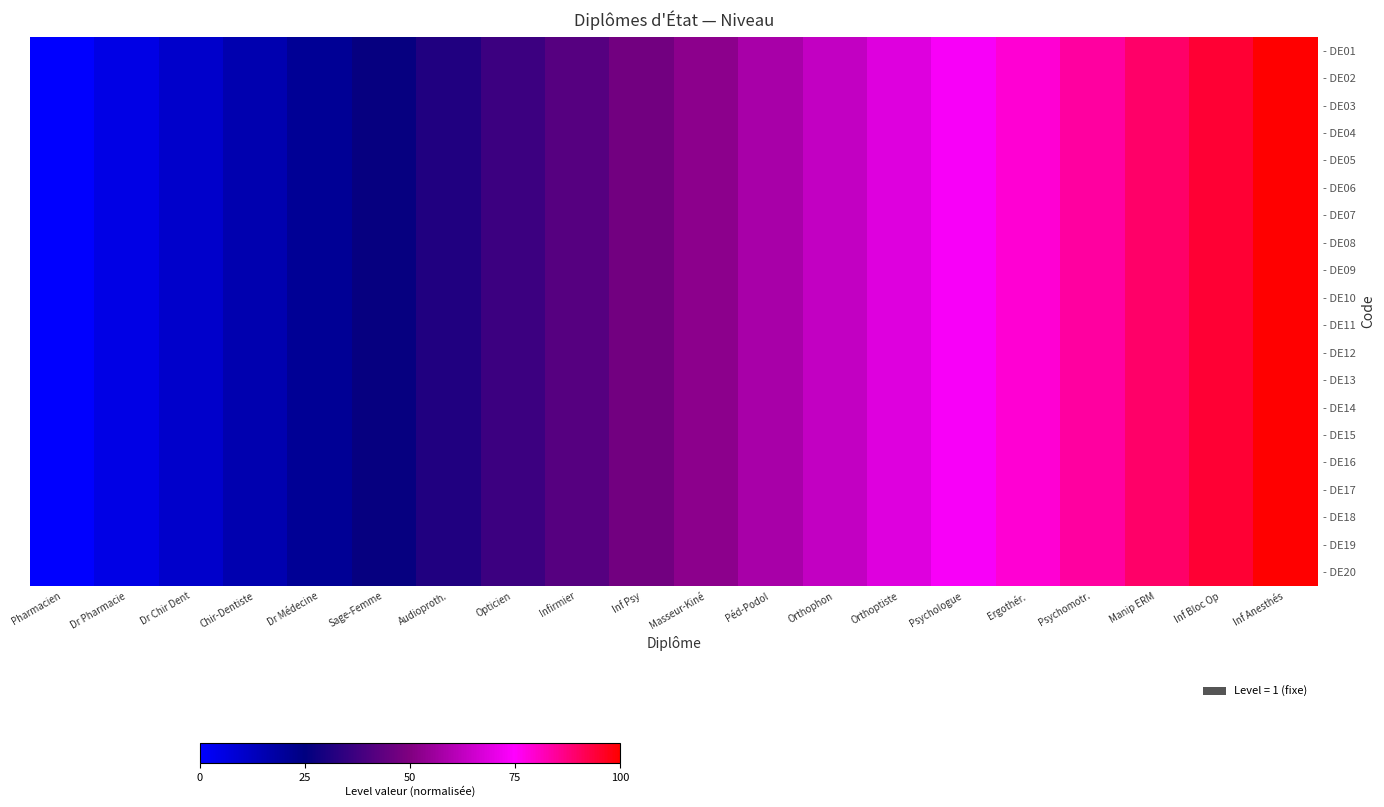

Reading right to left, what are all the values shown in this chart?

- DE01: Inf Anesthés=100.0	Inf Bloc Op=94.7	Manip ERM=89.5	Psychomotr.=84.2	Ergothér.=78.9	Psychologue=73.7	Orthoptiste=68.4	Orthophon=63.2	Péd-Podol=57.9	Masseur-Kiné=52.6	Inf Psy=47.4	Infirmier=42.1	Opticien=36.8	Audioproth.=31.6	Sage-Femme=26.3	Dr Médecine=21.1	Chir-Dentiste=15.8	Dr Chir Dent=10.5	Dr Pharmacie=5.3	Pharmacien=0.0
- DE02: Inf Anesthés=100.0	Inf Bloc Op=94.7	Manip ERM=89.5	Psychomotr.=84.2	Ergothér.=78.9	Psychologue=73.7	Orthoptiste=68.4	Orthophon=63.2	Péd-Podol=57.9	Masseur-Kiné=52.6	Inf Psy=47.4	Infirmier=42.1	Opticien=36.8	Audioproth.=31.6	Sage-Femme=26.3	Dr Médecine=21.1	Chir-Dentiste=15.8	Dr Chir Dent=10.5	Dr Pharmacie=5.3	Pharmacien=0.0
- DE03: Inf Anesthés=100.0	Inf Bloc Op=94.7	Manip ERM=89.5	Psychomotr.=84.2	Ergothér.=78.9	Psychologue=73.7	Orthoptiste=68.4	Orthophon=63.2	Péd-Podol=57.9	Masseur-Kiné=52.6	Inf Psy=47.4	Infirmier=42.1	Opticien=36.8	Audioproth.=31.6	Sage-Femme=26.3	Dr Médecine=21.1	Chir-Dentiste=15.8	Dr Chir Dent=10.5	Dr Pharmacie=5.3	Pharmacien=0.0
- DE04: Inf Anesthés=100.0	Inf Bloc Op=94.7	Manip ERM=89.5	Psychomotr.=84.2	Ergothér.=78.9	Psychologue=73.7	Orthoptiste=68.4	Orthophon=63.2	Péd-Podol=57.9	Masseur-Kiné=52.6	Inf Psy=47.4	Infirmier=42.1	Opticien=36.8	Audioproth.=31.6	Sage-Femme=26.3	Dr Médecine=21.1	Chir-Dentiste=15.8	Dr Chir Dent=10.5	Dr Pharmacie=5.3	Pharmacien=0.0
- DE05: Inf Anesthés=100.0	Inf Bloc Op=94.7	Manip ERM=89.5	Psychomotr.=84.2	Ergothér.=78.9	Psychologue=73.7	Orthoptiste=68.4	Orthophon=63.2	Péd-Podol=57.9	Masseur-Kiné=52.6	Inf Psy=47.4	Infirmier=42.1	Opticien=36.8	Audioproth.=31.6	Sage-Femme=26.3	Dr Médecine=21.1	Chir-Dentiste=15.8	Dr Chir Dent=10.5	Dr Pharmacie=5.3	Pharmacien=0.0
- DE06: Inf Anesthés=100.0	Inf Bloc Op=94.7	Manip ERM=89.5	Psychomotr.=84.2	Ergothér.=78.9	Psychologue=73.7	Orthoptiste=68.4	Orthophon=63.2	Péd-Podol=57.9	Masseur-Kiné=52.6	Inf Psy=47.4	Infirmier=42.1	Opticien=36.8	Audioproth.=31.6	Sage-Femme=26.3	Dr Médecine=21.1	Chir-Dentiste=15.8	Dr Chir Dent=10.5	Dr Pharmacie=5.3	Pharmacien=0.0
- DE07: Inf Anesthés=100.0	Inf Bloc Op=94.7	Manip ERM=89.5	Psychomotr.=84.2	Ergothér.=78.9	Psychologue=73.7	Orthoptiste=68.4	Orthophon=63.2	Péd-Podol=57.9	Masseur-Kiné=52.6	Inf Psy=47.4	Infirmier=42.1	Opticien=36.8	Audioproth.=31.6	Sage-Femme=26.3	Dr Médecine=21.1	Chir-Dentiste=15.8	Dr Chir Dent=10.5	Dr Pharmacie=5.3	Pharmacien=0.0
- DE08: Inf Anesthés=100.0	Inf Bloc Op=94.7	Manip ERM=89.5	Psychomotr.=84.2	Ergothér.=78.9	Psychologue=73.7	Orthoptiste=68.4	Orthophon=63.2	Péd-Podol=57.9	Masseur-Kiné=52.6	Inf Psy=47.4	Infirmier=42.1	Opticien=36.8	Audioproth.=31.6	Sage-Femme=26.3	Dr Médecine=21.1	Chir-Dentiste=15.8	Dr Chir Dent=10.5	Dr Pharmacie=5.3	Pharmacien=0.0
- DE09: Inf Anesthés=100.0	Inf Bloc Op=94.7	Manip ERM=89.5	Psychomotr.=84.2	Ergothér.=78.9	Psychologue=73.7	Orthoptiste=68.4	Orthophon=63.2	Péd-Podol=57.9	Masseur-Kiné=52.6	Inf Psy=47.4	Infirmier=42.1	Opticien=36.8	Audioproth.=31.6	Sage-Femme=26.3	Dr Médecine=21.1	Chir-Dentiste=15.8	Dr Chir Dent=10.5	Dr Pharmacie=5.3	Pharmacien=0.0
- DE10: Inf Anesthés=100.0	Inf Bloc Op=94.7	Manip ERM=89.5	Psychomotr.=84.2	Ergothér.=78.9	Psychologue=73.7	Orthoptiste=68.4	Orthophon=63.2	Péd-Podol=57.9	Masseur-Kiné=52.6	Inf Psy=47.4	Infirmier=42.1	Opticien=36.8	Audioproth.=31.6	Sage-Femme=26.3	Dr Médecine=21.1	Chir-Dentiste=15.8	Dr Chir Dent=10.5	Dr Pharmacie=5.3	Pharmacien=0.0
- DE11: Inf Anesthés=100.0	Inf Bloc Op=94.7	Manip ERM=89.5	Psychomotr.=84.2	Ergothér.=78.9	Psychologue=73.7	Orthoptiste=68.4	Orthophon=63.2	Péd-Podol=57.9	Masseur-Kiné=52.6	Inf Psy=47.4	Infirmier=42.1	Opticien=36.8	Audioproth.=31.6	Sage-Femme=26.3	Dr Médecine=21.1	Chir-Dentiste=15.8	Dr Chir Dent=10.5	Dr Pharmacie=5.3	Pharmacien=0.0
- DE12: Inf Anesthés=100.0	Inf Bloc Op=94.7	Manip ERM=89.5	Psychomotr.=84.2	Ergothér.=78.9	Psychologue=73.7	Orthoptiste=68.4	Orthophon=63.2	Péd-Podol=57.9	Masseur-Kiné=52.6	Inf Psy=47.4	Infirmier=42.1	Opticien=36.8	Audioproth.=31.6	Sage-Femme=26.3	Dr Médecine=21.1	Chir-Dentiste=15.8	Dr Chir Dent=10.5	Dr Pharmacie=5.3	Pharmacien=0.0
- DE13: Inf Anesthés=100.0	Inf Bloc Op=94.7	Manip ERM=89.5	Psychomotr.=84.2	Ergothér.=78.9	Psychologue=73.7	Orthoptiste=68.4	Orthophon=63.2	Péd-Podol=57.9	Masseur-Kiné=52.6	Inf Psy=47.4	Infirmier=42.1	Opticien=36.8	Audioproth.=31.6	Sage-Femme=26.3	Dr Médecine=21.1	Chir-Dentiste=15.8	Dr Chir Dent=10.5	Dr Pharmacie=5.3	Pharmacien=0.0
- DE14: Inf Anesthés=100.0	Inf Bloc Op=94.7	Manip ERM=89.5	Psychomotr.=84.2	Ergothér.=78.9	Psychologue=73.7	Orthoptiste=68.4	Orthophon=63.2	Péd-Podol=57.9	Masseur-Kiné=52.6	Inf Psy=47.4	Infirmier=42.1	Opticien=36.8	Audioproth.=31.6	Sage-Femme=26.3	Dr Médecine=21.1	Chir-Dentiste=15.8	Dr Chir Dent=10.5	Dr Pharmacie=5.3	Pharmacien=0.0
- DE15: Inf Anesthés=100.0	Inf Bloc Op=94.7	Manip ERM=89.5	Psychomotr.=84.2	Ergothér.=78.9	Psychologue=73.7	Orthoptiste=68.4	Orthophon=63.2	Péd-Podol=57.9	Masseur-Kiné=52.6	Inf Psy=47.4	Infirmier=42.1	Opticien=36.8	Audioproth.=31.6	Sage-Femme=26.3	Dr Médecine=21.1	Chir-Dentiste=15.8	Dr Chir Dent=10.5	Dr Pharmacie=5.3	Pharmacien=0.0
- DE16: Inf Anesthés=100.0	Inf Bloc Op=94.7	Manip ERM=89.5	Psychomotr.=84.2	Ergothér.=78.9	Psychologue=73.7	Orthoptiste=68.4	Orthophon=63.2	Péd-Podol=57.9	Masseur-Kiné=52.6	Inf Psy=47.4	Infirmier=42.1	Opticien=36.8	Audioproth.=31.6	Sage-Femme=26.3	Dr Médecine=21.1	Chir-Dentiste=15.8	Dr Chir Dent=10.5	Dr Pharmacie=5.3	Pharmacien=0.0
- DE17: Inf Anesthés=100.0	Inf Bloc Op=94.7	Manip ERM=89.5	Psychomotr.=84.2	Ergothér.=78.9	Psychologue=73.7	Orthoptiste=68.4	Orthophon=63.2	Péd-Podol=57.9	Masseur-Kiné=52.6	Inf Psy=47.4	Infirmier=42.1	Opticien=36.8	Audioproth.=31.6	Sage-Femme=26.3	Dr Médecine=21.1	Chir-Dentiste=15.8	Dr Chir Dent=10.5	Dr Pharmacie=5.3	Pharmacien=0.0
- DE18: Inf Anesthés=100.0	Inf Bloc Op=94.7	Manip ERM=89.5	Psychomotr.=84.2	Ergothér.=78.9	Psychologue=73.7	Orthoptiste=68.4	Orthophon=63.2	Péd-Podol=57.9	Masseur-Kiné=52.6	Inf Psy=47.4	Infirmier=42.1	Opticien=36.8	Audioproth.=31.6	Sage-Femme=26.3	Dr Médecine=21.1	Chir-Dentiste=15.8	Dr Chir Dent=10.5	Dr Pharmacie=5.3	Pharmacien=0.0
- DE19: Inf Anesthés=100.0	Inf Bloc Op=94.7	Manip ERM=89.5	Psychomotr.=84.2	Ergothér.=78.9	Psychologue=73.7	Orthoptiste=68.4	Orthophon=63.2	Péd-Podol=57.9	Masseur-Kiné=52.6	Inf Psy=47.4	Infirmier=42.1	Opticien=36.8	Audioproth.=31.6	Sage-Femme=26.3	Dr Médecine=21.1	Chir-Dentiste=15.8	Dr Chir Dent=10.5	Dr Pharmacie=5.3	Pharmacien=0.0
- DE20: Inf Anesthés=100.0	Inf Bloc Op=94.7	Manip ERM=89.5	Psychomotr.=84.2	Ergothér.=78.9	Psychologue=73.7	Orthoptiste=68.4	Orthophon=63.2	Péd-Podol=57.9	Masseur-Kiné=52.6	Inf Psy=47.4	Infirmier=42.1	Opticien=36.8	Audioproth.=31.6	Sage-Femme=26.3	Dr Médecine=21.1	Chir-Dentiste=15.8	Dr Chir Dent=10.5	Dr Pharmacie=5.3	Pharmacien=0.0